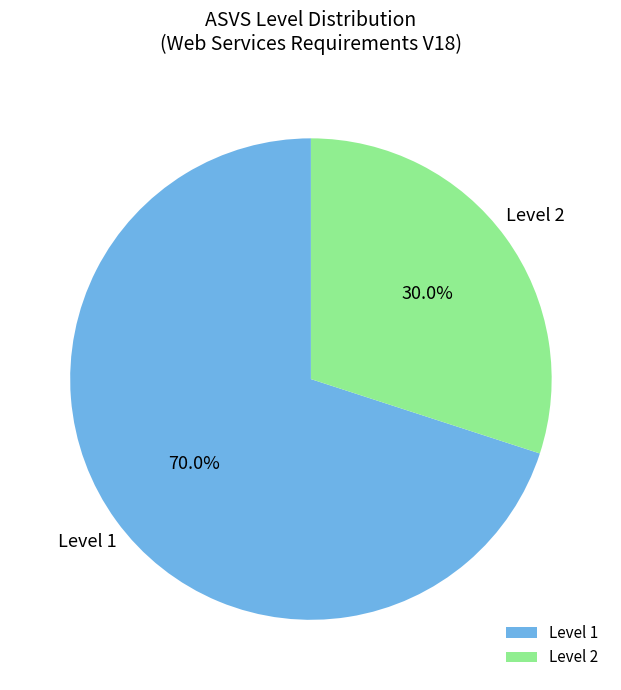

Rank the categories by value from highest to lowest.

Level 1, Level 2